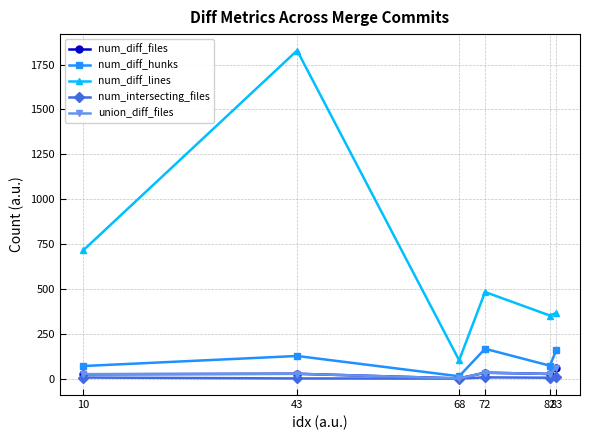

Which series has the largest total across all categories?

num_diff_lines